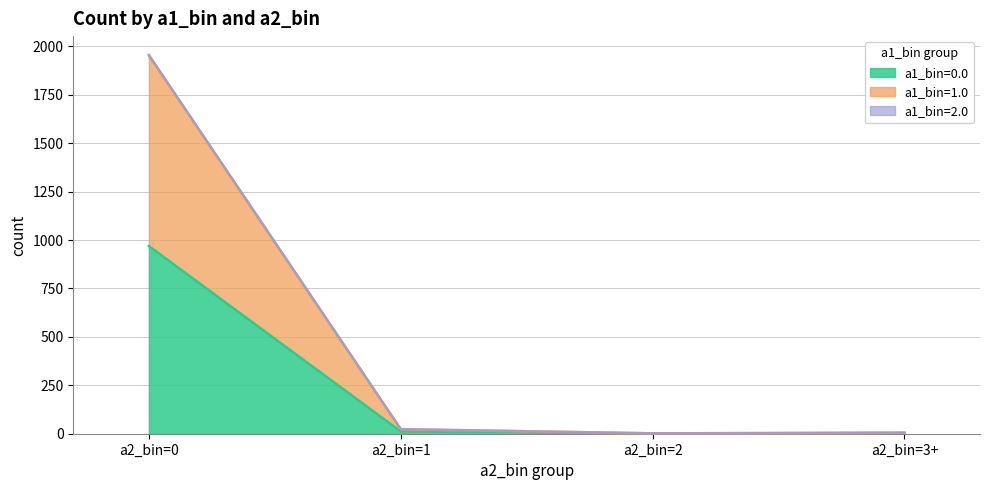

At how many categories does at least one series exceed 461?

1